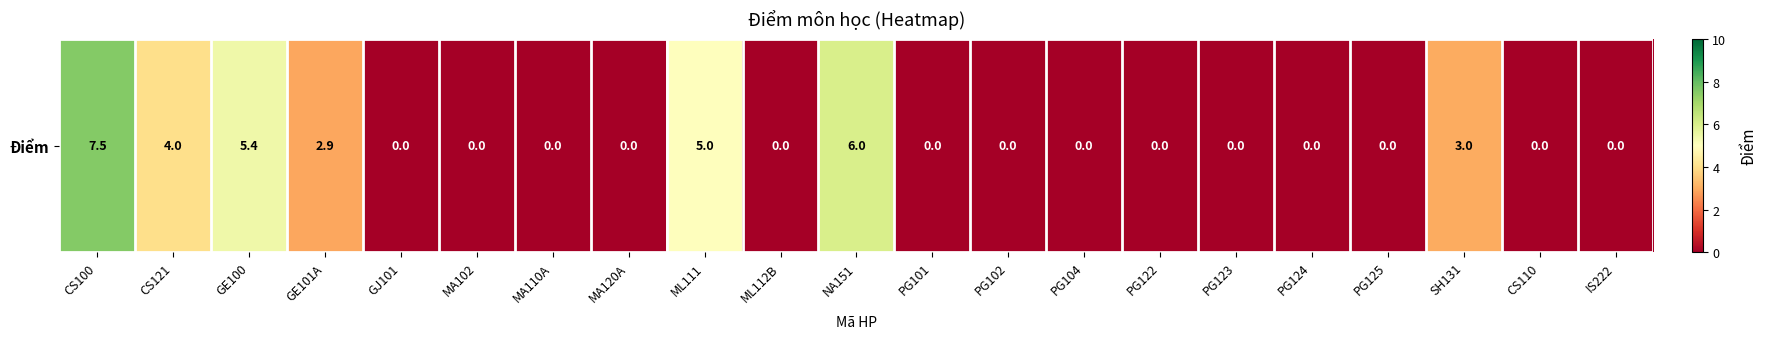

Reading left to right, list all the values displayed in this chart.

CS100=7.5	CS121=4.0	GE100=5.4	GE101A=2.9	GJ101=0.0	MA102=0.0	MA110A=0.0	MA120A=0.0	ML111=5.0	ML112B=0.0	NA151=6.0	PG101=0.0	PG102=0.0	PG104=0.0	PG122=0.0	PG123=0.0	PG124=0.0	PG125=0.0	SH131=3.0	CS110=0.0	IS222=0.0